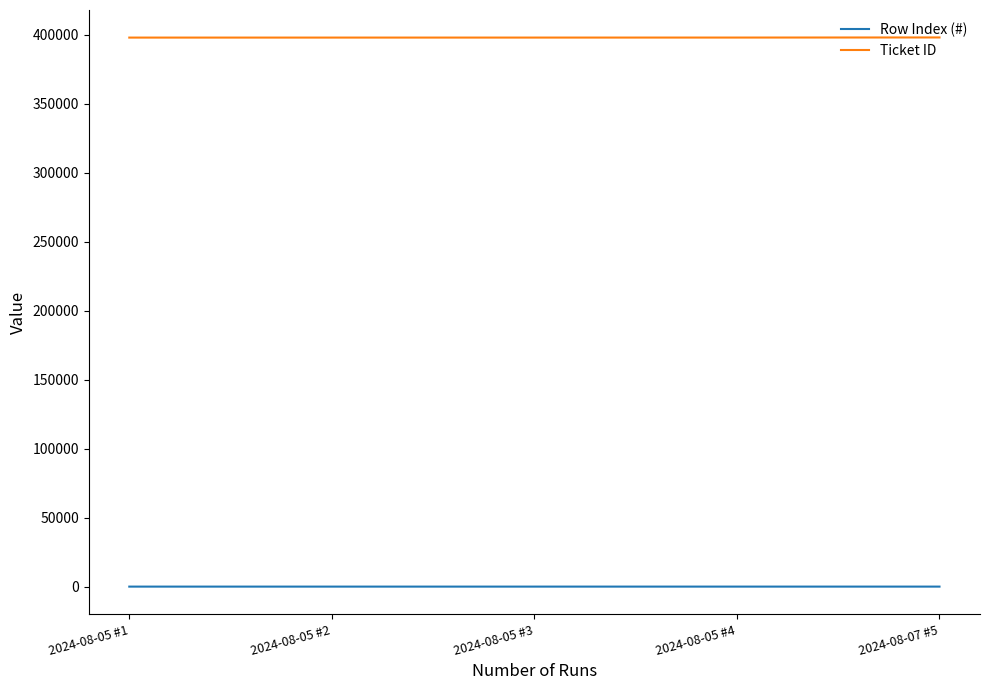

True or false: Row Index (#) and Ticket ID intersect in this chart.

False